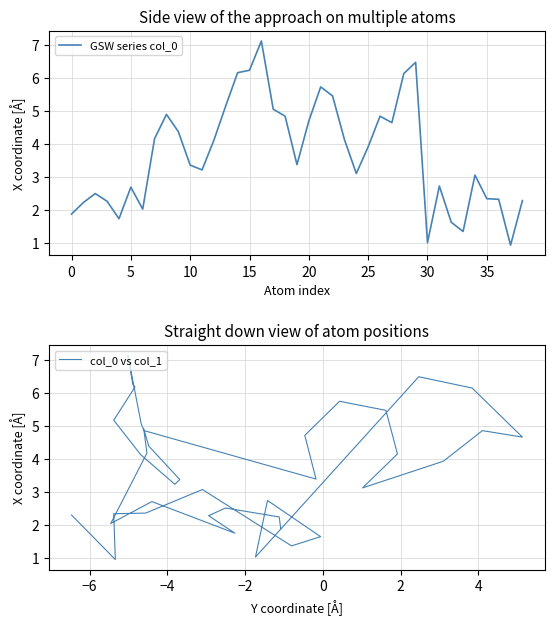

At how many categories does at least one series exceed 5?

9